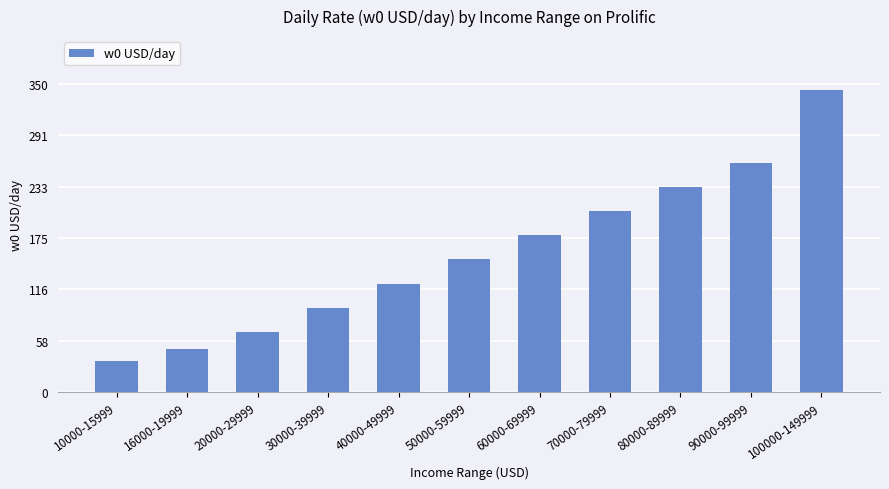

The chart shows a value of 206.7 at 50000-59999. True or false?

False